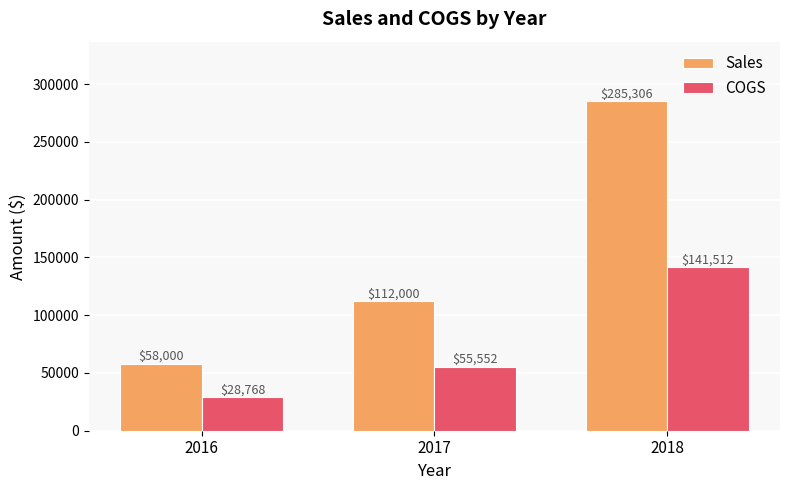

List the series in order of their overall mean, lowest first.

COGS, Sales